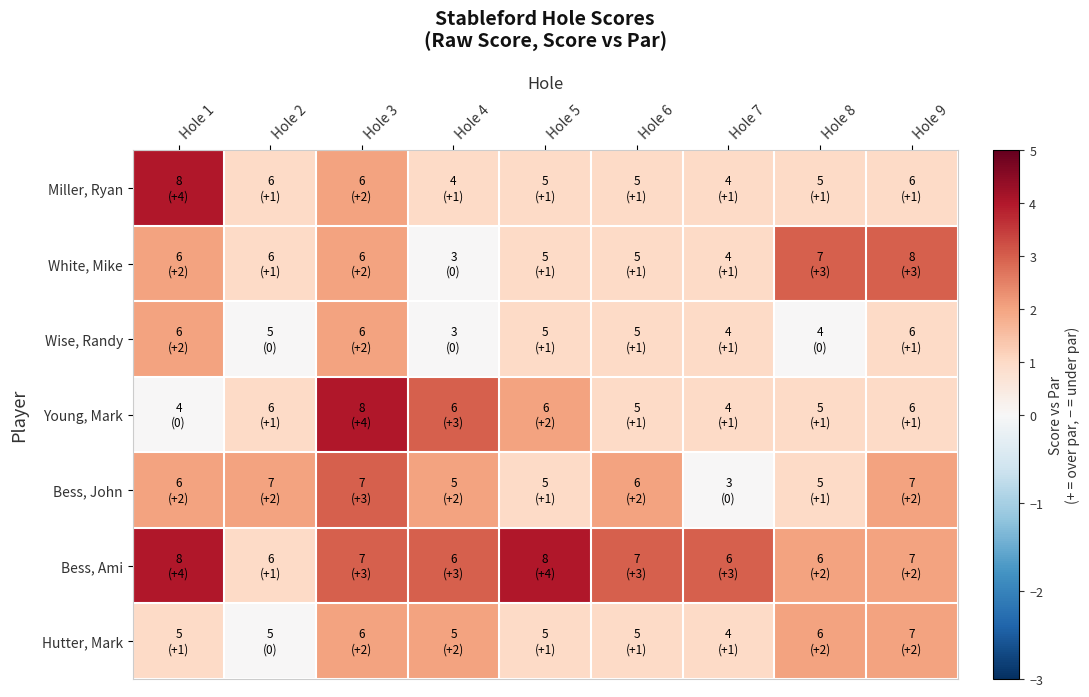

How many distinct data groups are displayed?

7